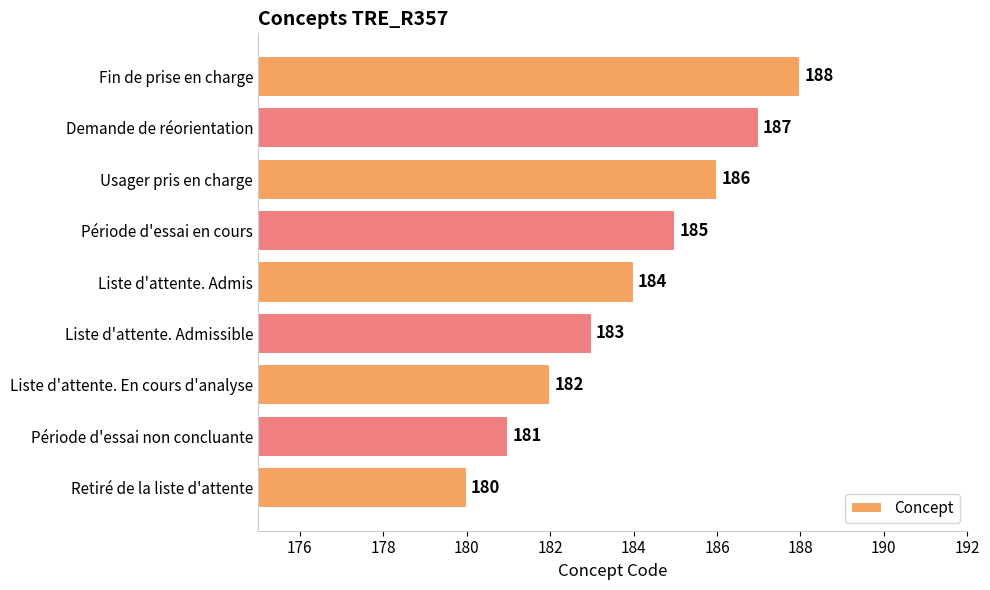

What is the change in value from Retiré de la liste d'attente to Période d'essai en cours?

+5